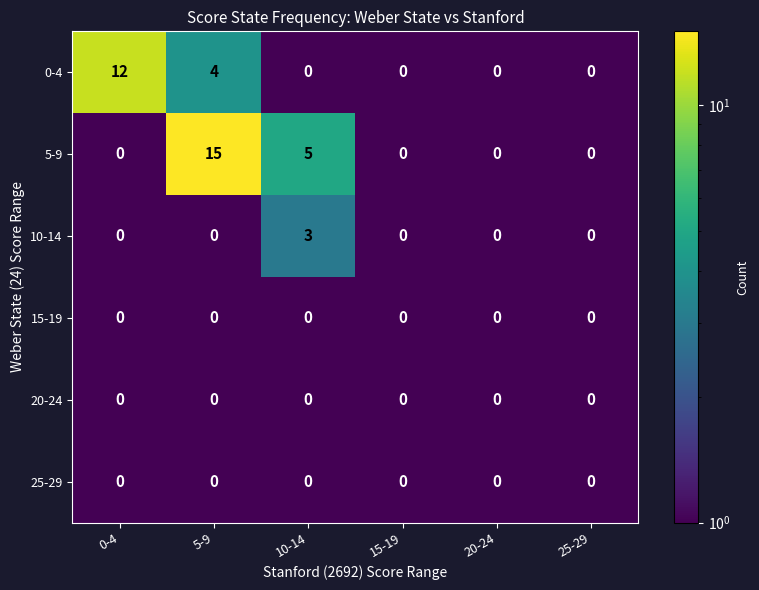

What is the sum of all 5-9 values?

20